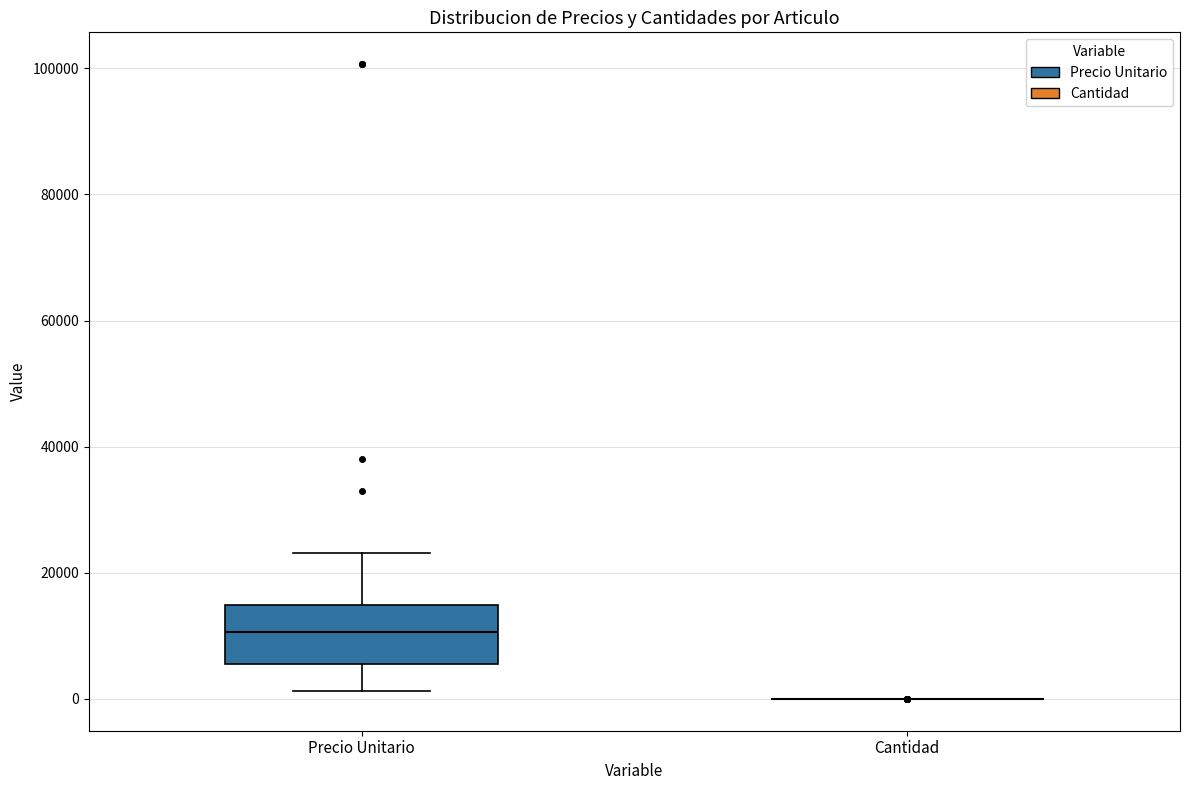

Reading left to right, transcribe this box plot: for each box, give where its median line is, the range the box spans, and where its two whiskers end, as read against the y-axis. The values are not printed on the chart, so give them approximately, as read against the axis.

Precio Unitario: median 10000, box 6000 to 14000, whiskers 2000 to 24000
Cantidad: box collapsed to a line at 0, whiskers 0 to 0